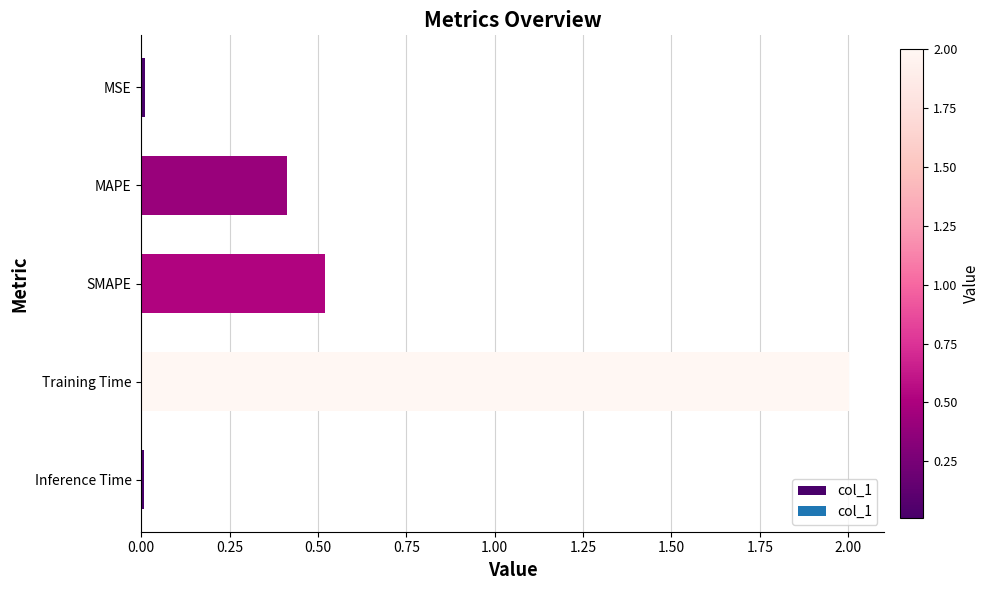

Between SMAPE and Training Time, which is larger?

Training Time